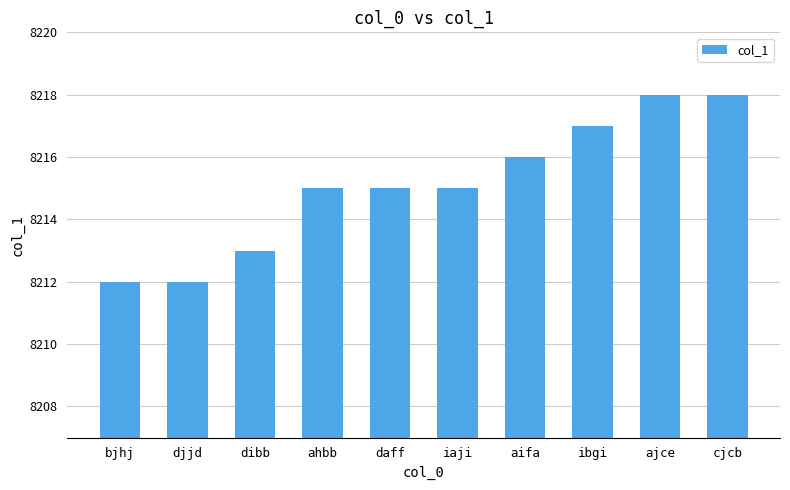

What is the label of the 4th bar from the right?

aifa